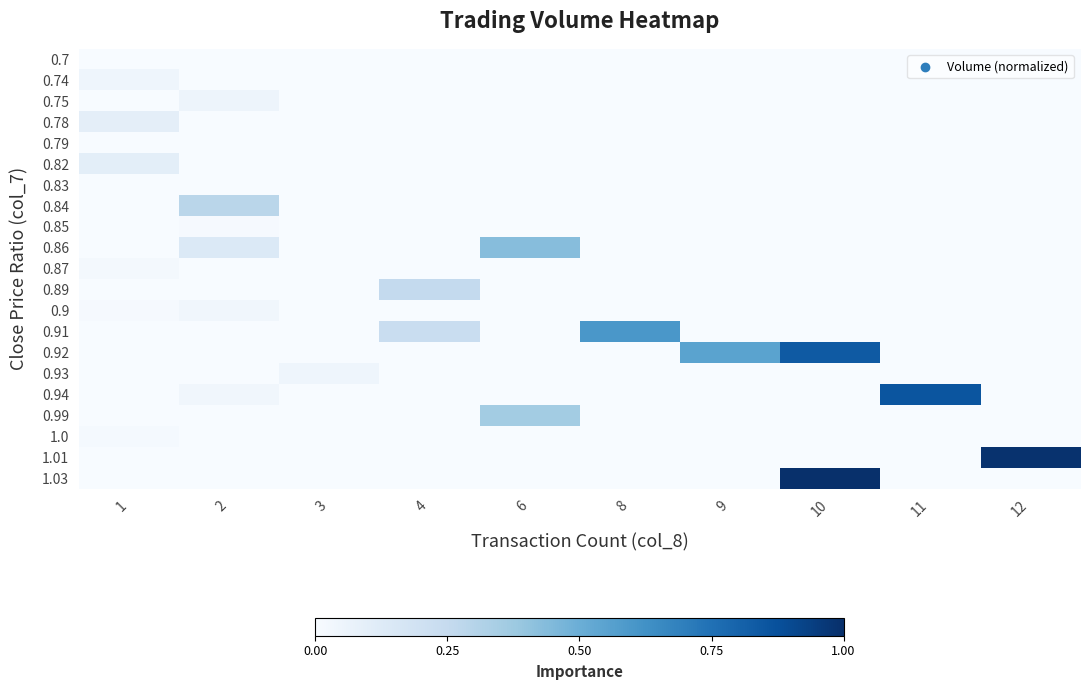

Reading left to right, transcribe all the data shown in this chart.

0.7: 1=0.0	2=0.0	3=0.0	4=0.0	6=0.0	8=0.0	9=0.0	10=0.0	11=0.0	12=0.0
0.74: 1=0.0	2=0.0	3=0.0	4=0.0	6=0.0	8=0.0	9=0.0	10=0.0	11=0.0	12=0.0
0.75: 1=0.0	2=0.0	3=0.0	4=0.0	6=0.0	8=0.0	9=0.0	10=0.0	11=0.0	12=0.0
0.78: 1=0.1	2=0.0	3=0.0	4=0.0	6=0.0	8=0.0	9=0.0	10=0.0	11=0.0	12=0.0
0.79: 1=0.0	2=0.0	3=0.0	4=0.0	6=0.0	8=0.0	9=0.0	10=0.0	11=0.0	12=0.0
0.82: 1=0.1	2=0.0	3=0.0	4=0.0	6=0.0	8=0.0	9=0.0	10=0.0	11=0.0	12=0.0
0.83: 1=0.0	2=0.0	3=0.0	4=0.0	6=0.0	8=0.0	9=0.0	10=0.0	11=0.0	12=0.0
0.84: 1=0.0	2=0.3	3=0.0	4=0.0	6=0.0	8=0.0	9=0.0	10=0.0	11=0.0	12=0.0
0.85: 1=0.0	2=0.0	3=0.0	4=0.0	6=0.0	8=0.0	9=0.0	10=0.0	11=0.0	12=0.0
0.86: 1=0.0	2=0.1	3=0.0	4=0.0	6=0.4	8=0.0	9=0.0	10=0.0	11=0.0	12=0.0
0.87: 1=0.0	2=0.0	3=0.0	4=0.0	6=0.0	8=0.0	9=0.0	10=0.0	11=0.0	12=0.0
0.89: 1=0.0	2=0.0	3=0.0	4=0.3	6=0.0	8=0.0	9=0.0	10=0.0	11=0.0	12=0.0
0.9: 1=0.0	2=0.0	3=0.0	4=0.0	6=0.0	8=0.0	9=0.0	10=0.0	11=0.0	12=0.0
0.91: 1=0.0	2=0.0	3=0.0	4=0.2	6=0.0	8=0.6	9=0.0	10=0.0	11=0.0	12=0.0
0.92: 1=0.0	2=0.0	3=0.0	4=0.0	6=0.0	8=0.0	9=0.5	10=0.8	11=0.0	12=0.0
0.93: 1=0.0	2=0.0	3=0.0	4=0.0	6=0.0	8=0.0	9=0.0	10=0.0	11=0.0	12=0.0
0.94: 1=0.0	2=0.0	3=0.0	4=0.0	6=0.0	8=0.0	9=0.0	10=0.0	11=0.9	12=0.0
0.99: 1=0.0	2=0.0	3=0.0	4=0.0	6=0.4	8=0.0	9=0.0	10=0.0	11=0.0	12=0.0
1.0: 1=0.0	2=0.0	3=0.0	4=0.0	6=0.0	8=0.0	9=0.0	10=0.0	11=0.0	12=0.0
1.01: 1=0.0	2=0.0	3=0.0	4=0.0	6=0.0	8=0.0	9=0.0	10=0.0	11=0.0	12=1.0
1.03: 1=0.0	2=0.0	3=0.0	4=0.0	6=0.0	8=0.0	9=0.0	10=1.0	11=0.0	12=0.0